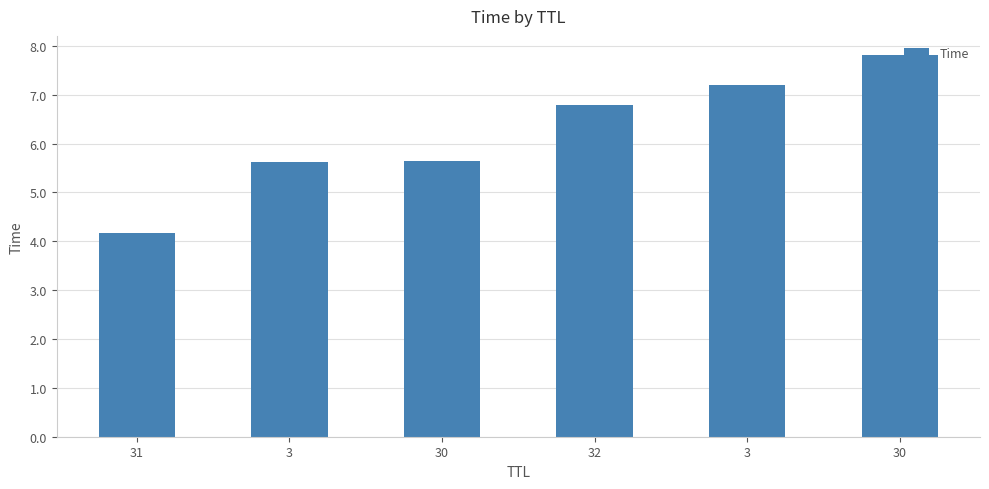

What is the sum of all values?

37.2